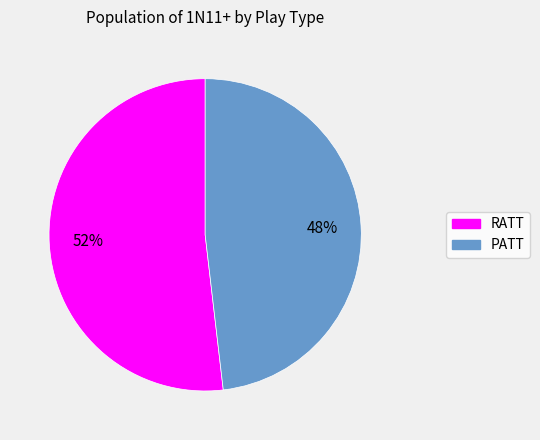

What percentage is the RATT slice, to the nearest percent?

52%